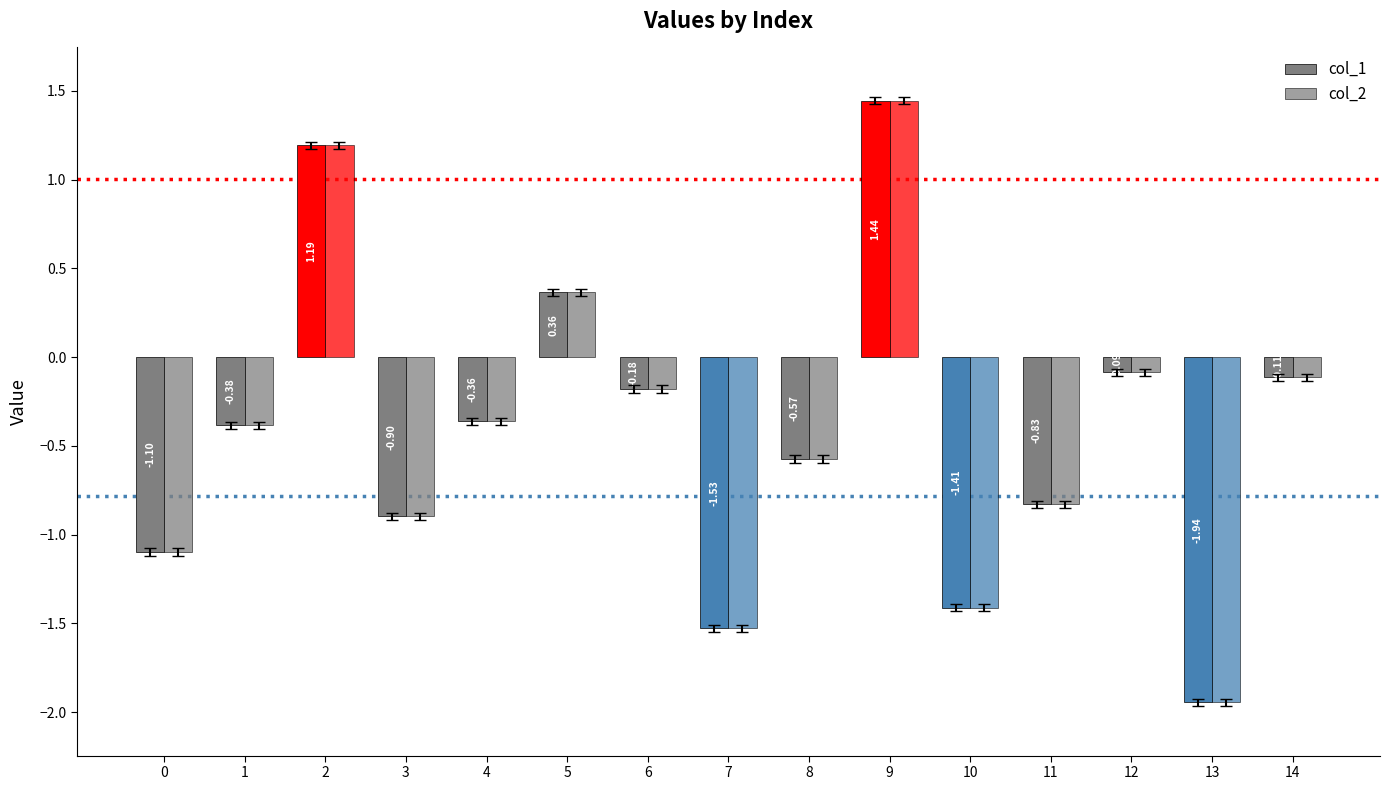

True or false: col_1 has a value of -0.1 at 12.

False